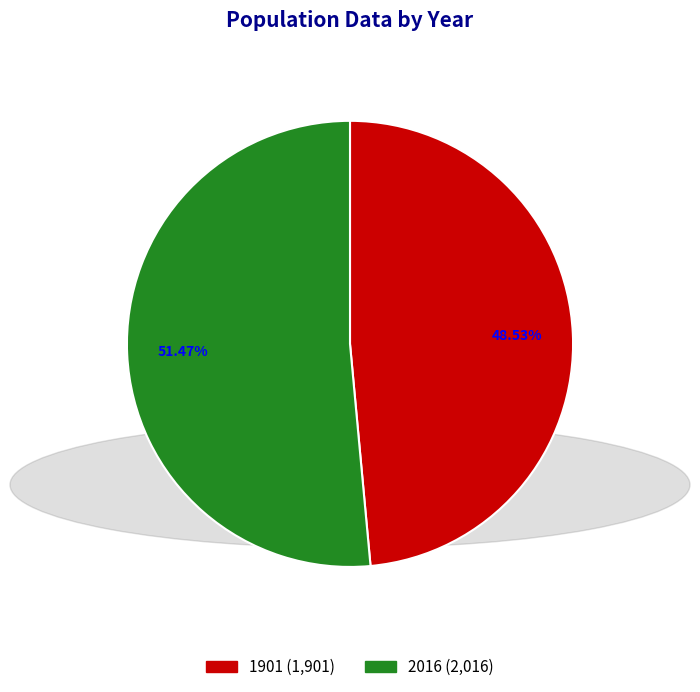

Rank the categories by value from lowest to highest.

1901, 2016